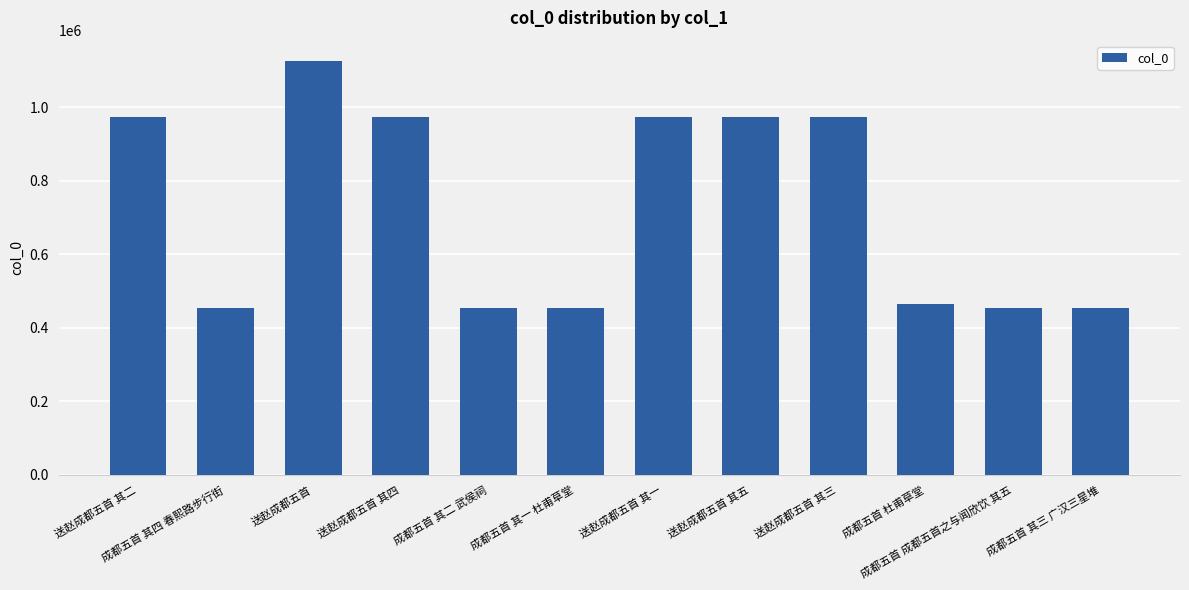

Is it true that the value at 送赵成都五首 其二 is 1720114?

False